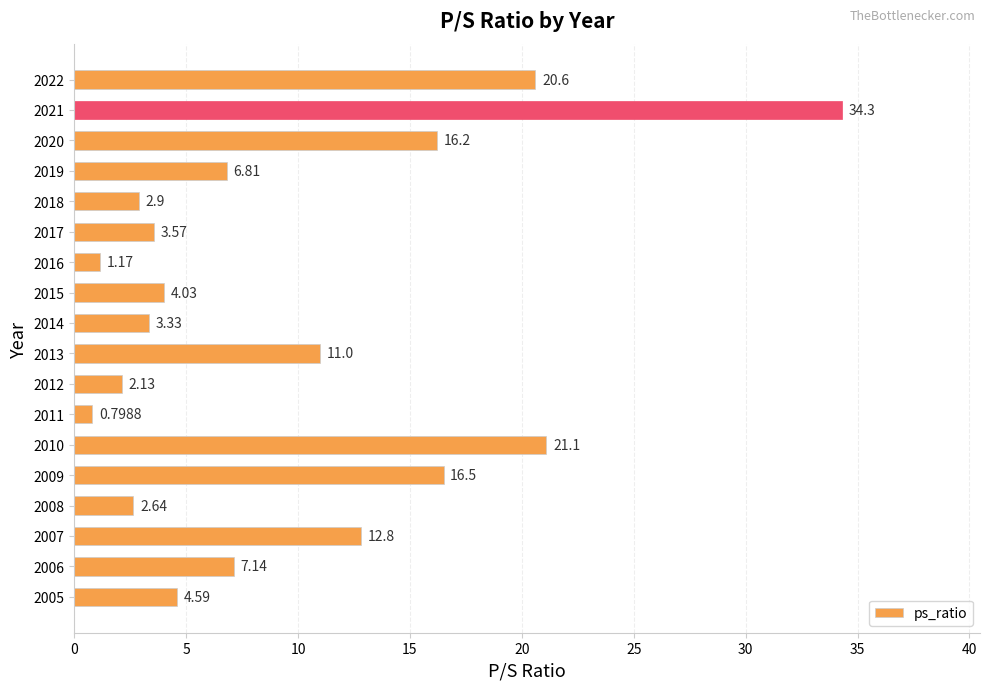

What is the sum of all values?

171.6